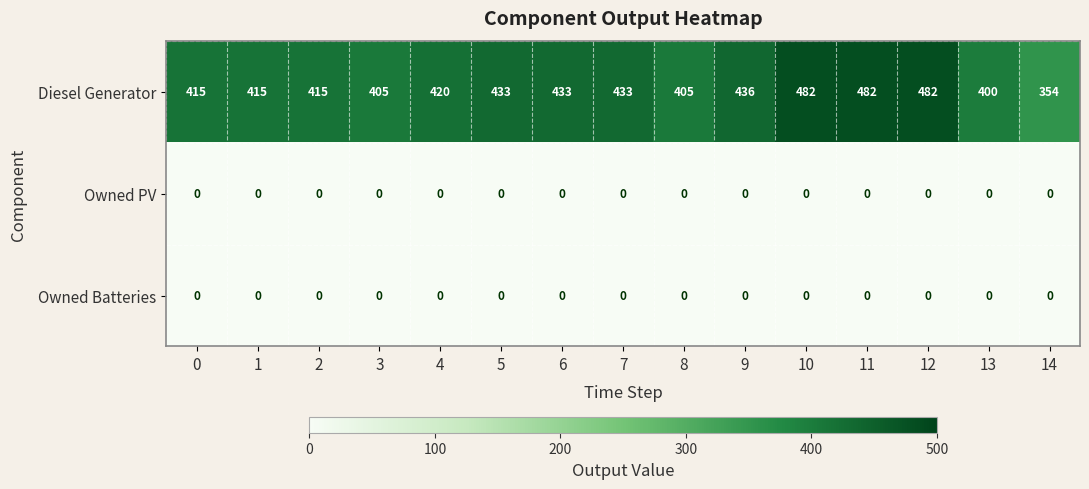

At how many categories does at least one series exceed 348?

15